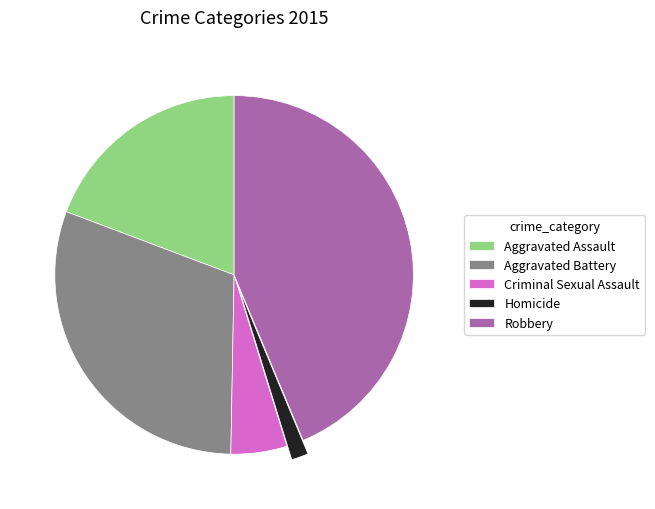

Is Aggravated Battery the majority of the pie?

No